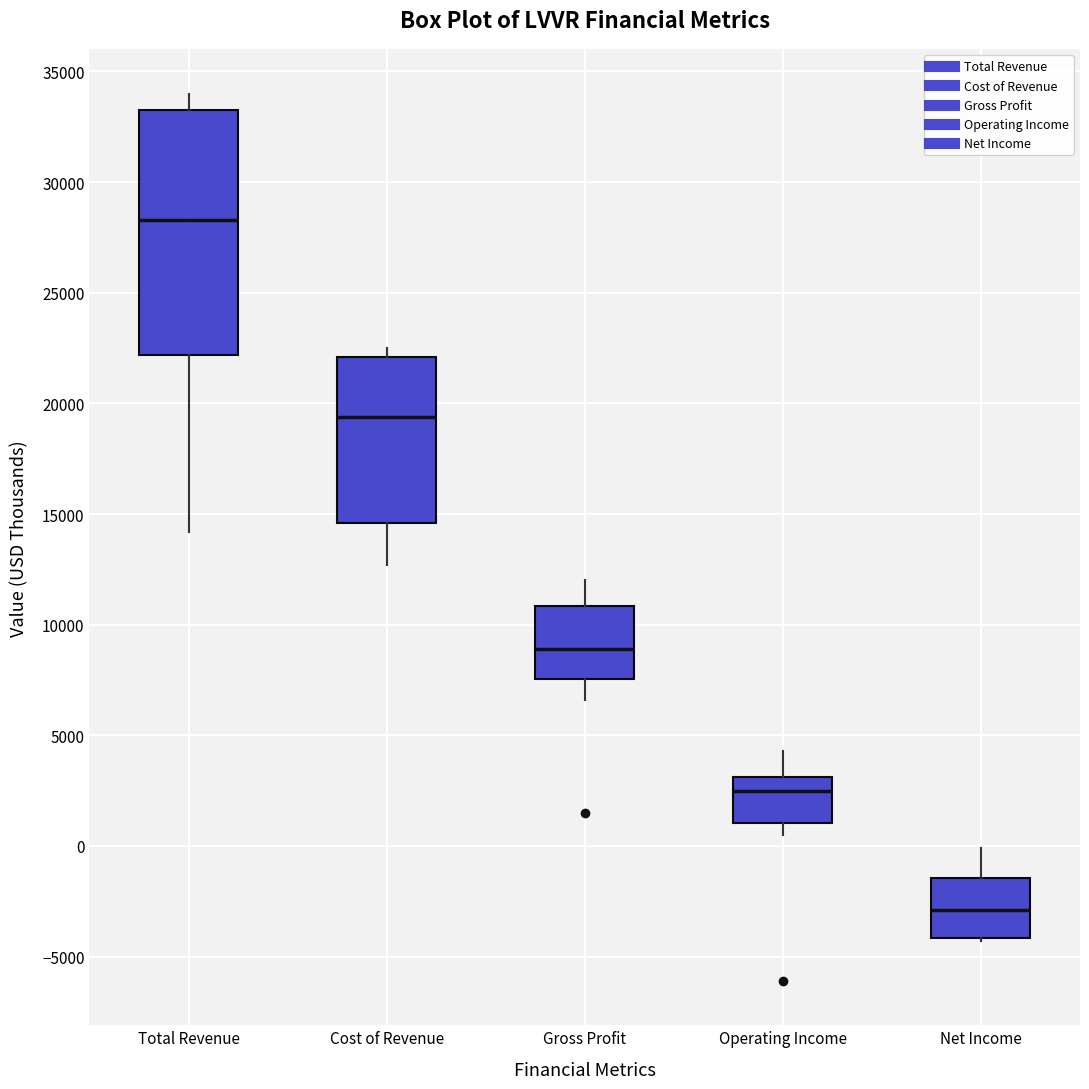

Where does the median line of the box for Net Income sit on the y-axis? The values are not printed on the chart, so give them approximately, as read against the axis.

-3000